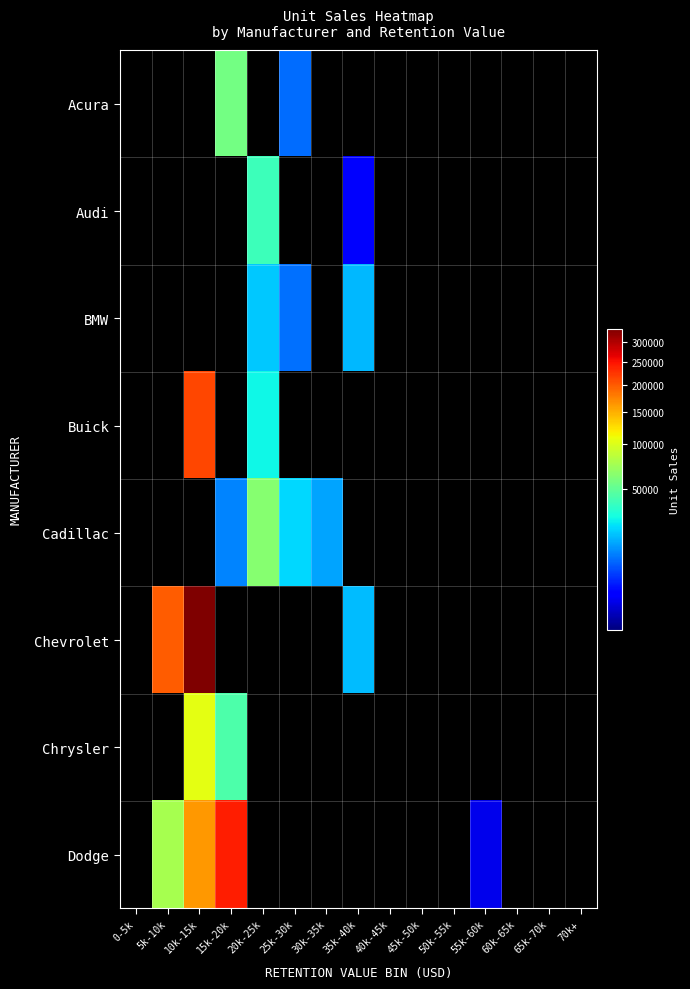

Reading right to left, extract all data points from this chart.

Acura: 70k+=0	65k-70k=0	60k-65k=0	55k-60k=0	50k-55k=0	45k-50k=0	40k-45k=0	35k-40k=0	30k-35k=0	25k-30k=8588	20k-25k=0	15k-20k=56303	10k-15k=0	5k-10k=0	0-5k=0
Audi: 70k+=0	65k-70k=0	60k-65k=0	55k-60k=0	50k-55k=0	45k-50k=0	40k-45k=0	35k-40k=1380	30k-35k=0	25k-30k=0	20k-25k=39177	15k-20k=0	10k-15k=0	5k-10k=0	0-5k=0
BMW: 70k+=0	65k-70k=0	60k-65k=0	55k-60k=0	50k-55k=0	45k-50k=0	40k-45k=0	35k-40k=17527	30k-35k=0	25k-30k=9231	20k-25k=19747	15k-20k=0	10k-15k=0	5k-10k=0	0-5k=0
Buick: 70k+=0	65k-70k=0	60k-65k=0	55k-60k=0	50k-55k=0	45k-50k=0	40k-45k=0	35k-40k=0	30k-35k=0	25k-30k=0	20k-25k=27851	15k-20k=0	10k-15k=214168	5k-10k=0	0-5k=0
Cadillac: 70k+=0	65k-70k=0	60k-65k=0	55k-60k=0	50k-55k=0	45k-50k=0	40k-45k=0	35k-40k=0	30k-35k=14785	25k-30k=22479	20k-25k=63729	15k-20k=11185	10k-15k=0	5k-10k=0	0-5k=0
Chevrolet: 70k+=0	65k-70k=0	60k-65k=0	55k-60k=0	50k-55k=0	45k-50k=0	40k-45k=0	35k-40k=17947	30k-35k=0	25k-30k=0	20k-25k=0	15k-20k=0	10k-15k=336745	5k-10k=199673	0-5k=0
Chrysler: 70k+=0	65k-70k=0	60k-65k=0	55k-60k=0	50k-55k=0	45k-50k=0	40k-45k=0	35k-40k=0	30k-35k=0	25k-30k=0	20k-25k=0	15k-20k=44158	10k-15k=104083	5k-10k=0	0-5k=0
Dodge: 70k+=0	65k-70k=0	60k-65k=0	55k-60k=916	50k-55k=0	45k-50k=0	40k-45k=0	35k-40k=0	30k-35k=0	25k-30k=0	20k-25k=0	15k-20k=243828	10k-15k=163948	5k-10k=76034	0-5k=0